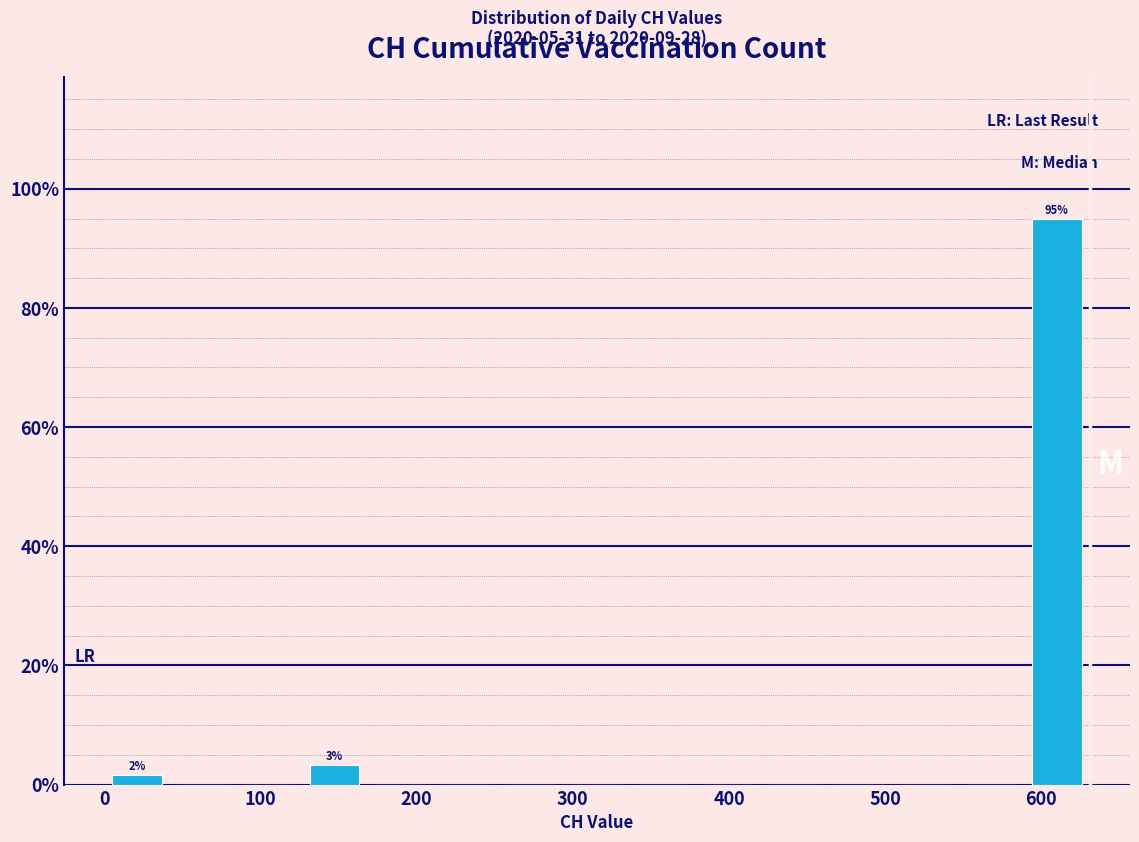

Which range on the x-axis has the tallest bar?

590 to 630